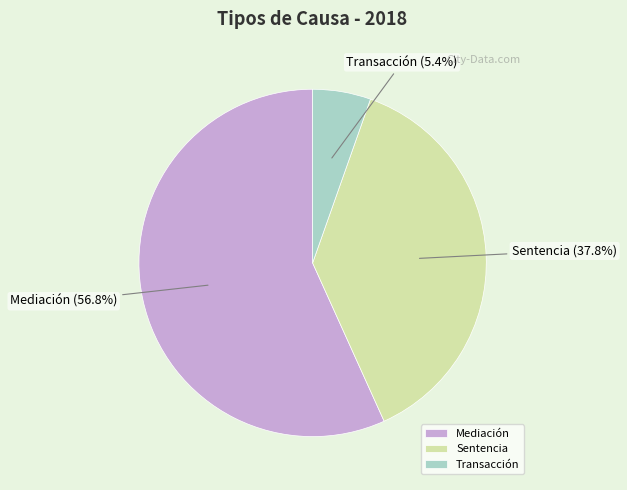

To the nearest percent, what is the combined percentage of Sentencia and Mediación?

95%